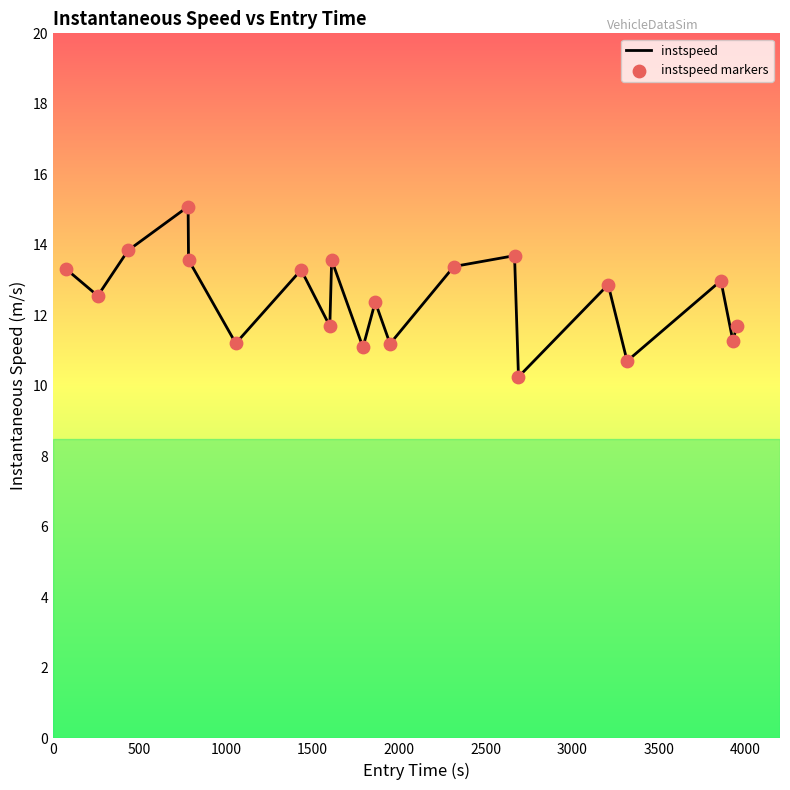

What is the maximum value shown in the chart?

15.1